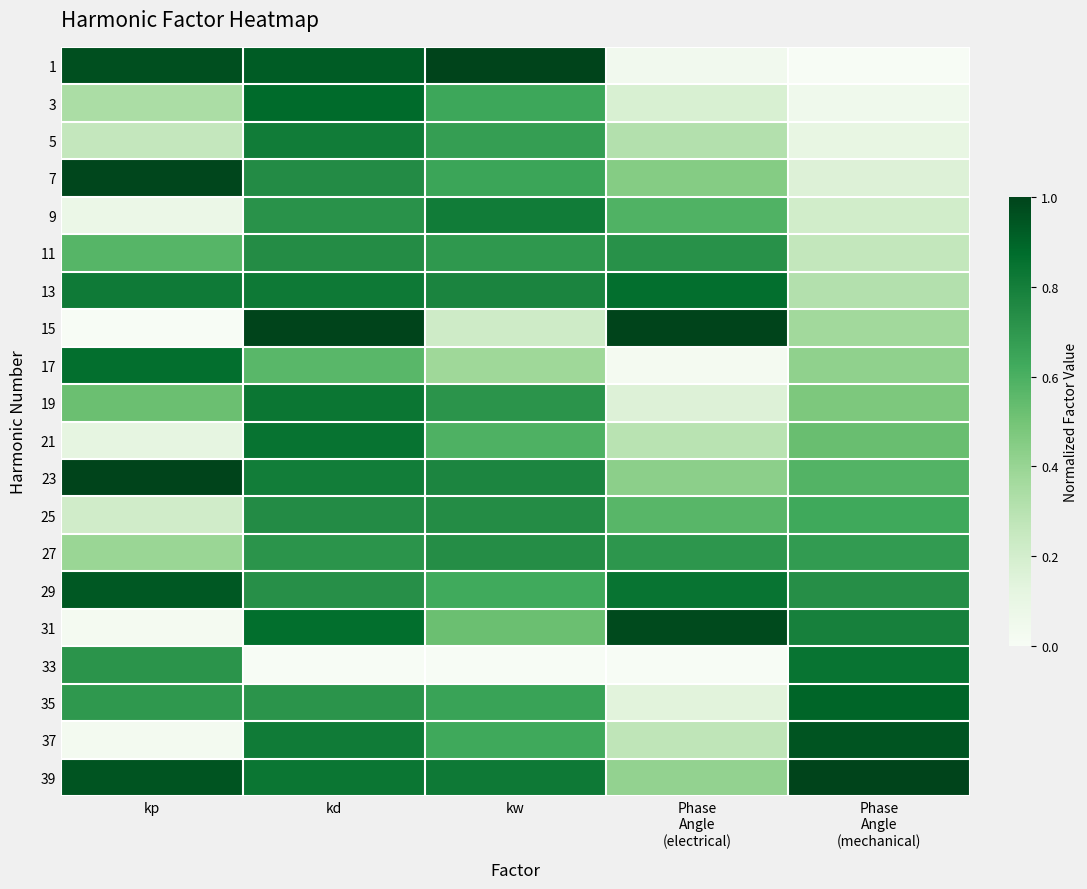

Which has a higher value, Phase
Angle
(electrical) or kw?

kw